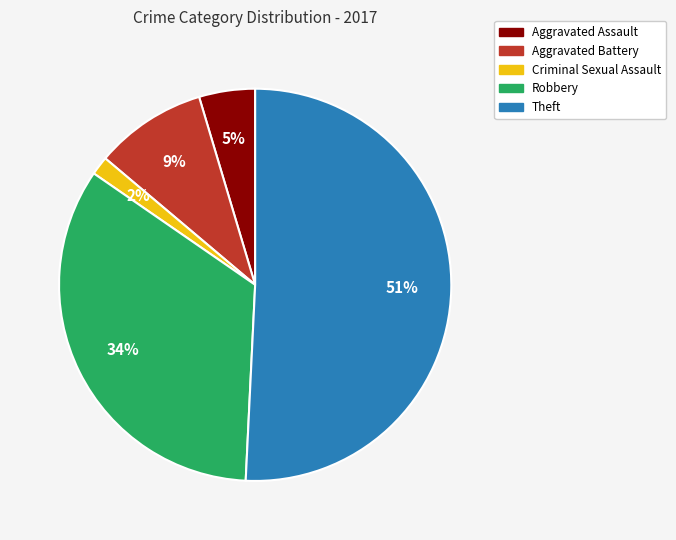

Count the number of slices in the pie.

5